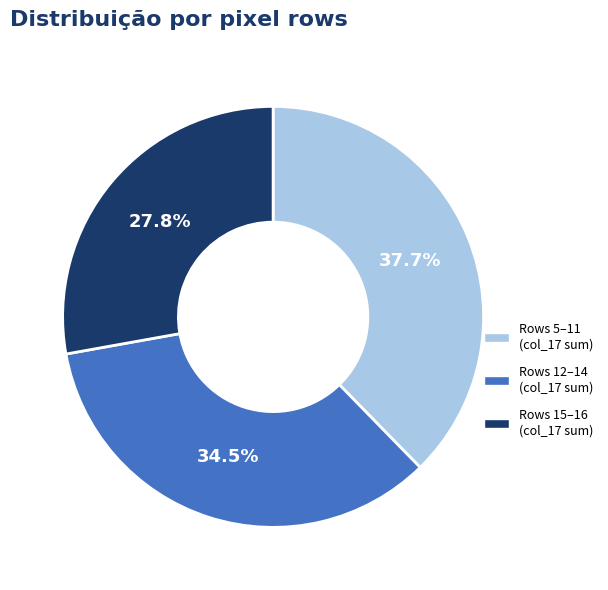

Is there any slice that represents more than half of the pie?

No